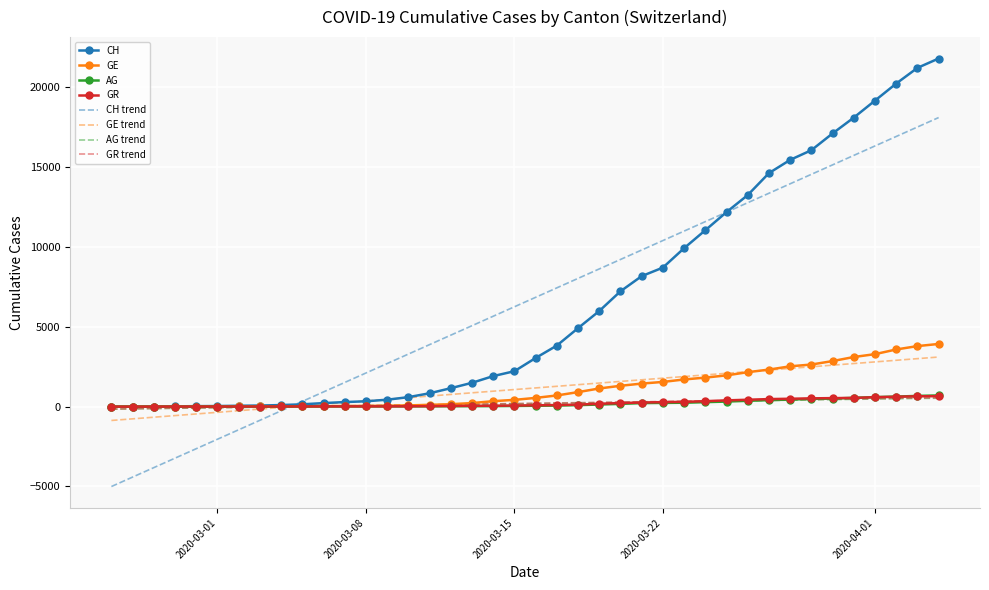

Which series has the widest spread of values?

CH trend